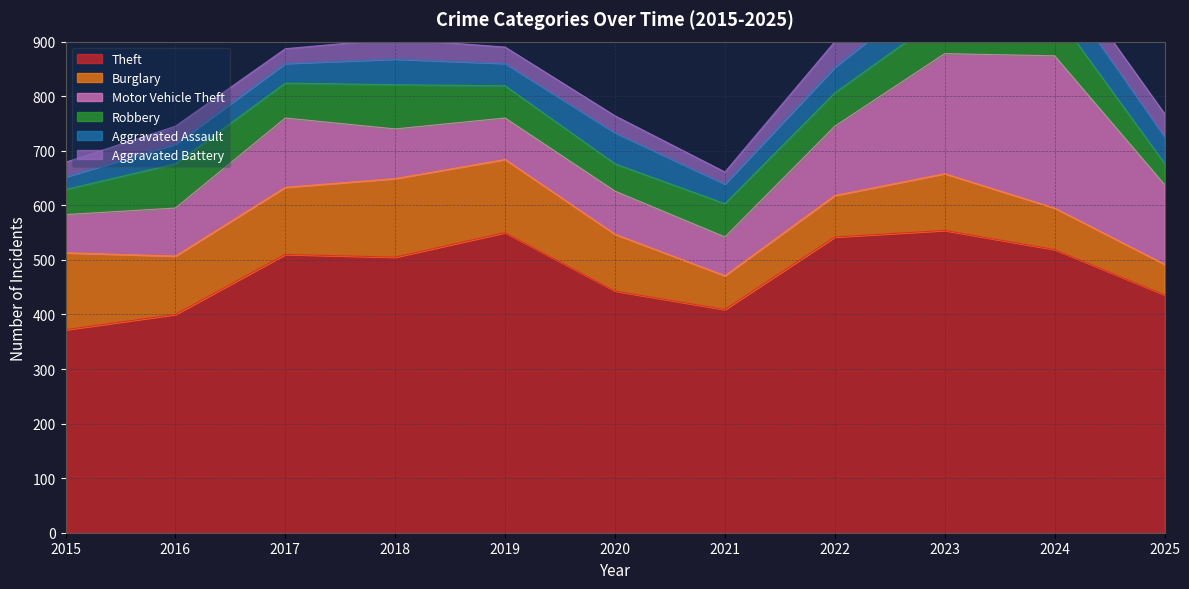

The value of Theft at 2021 is 145. True or false?

False